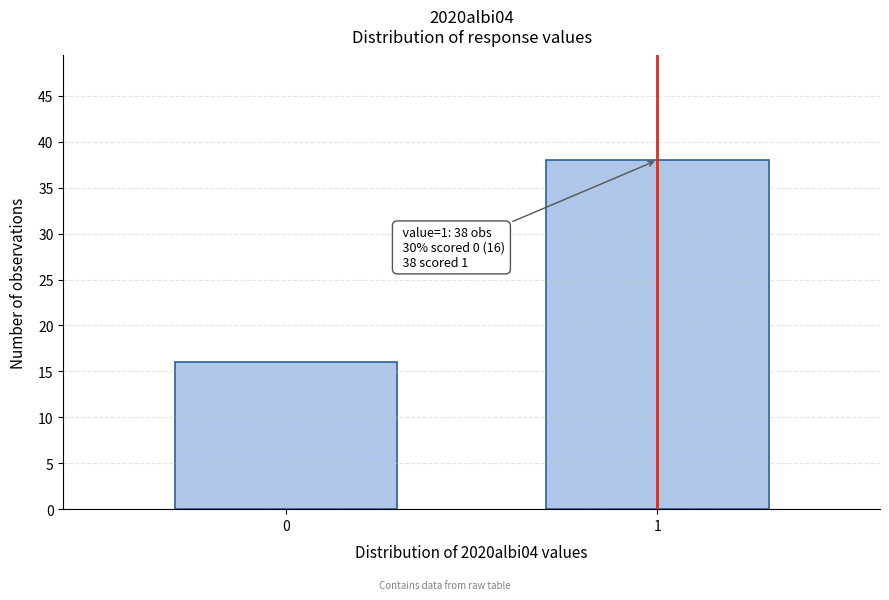

Reading left to right, extract all data points from this chart.

0=16	1=38